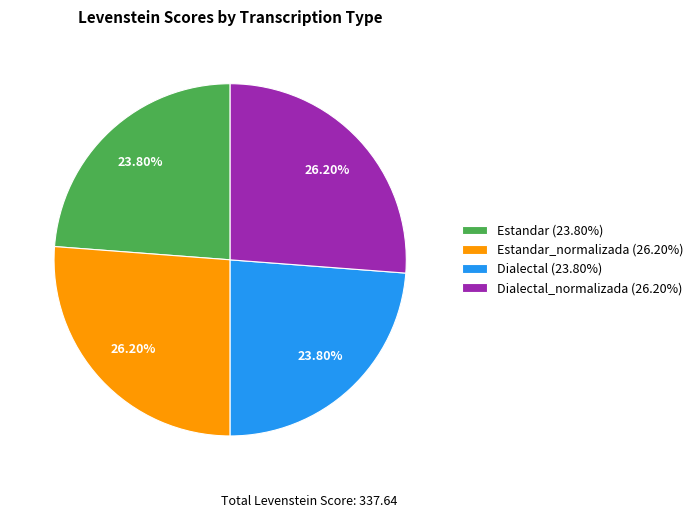

What is the ratio of the value at Dialectal (23.80%) to the value at Estandar (23.80%)?

1.0